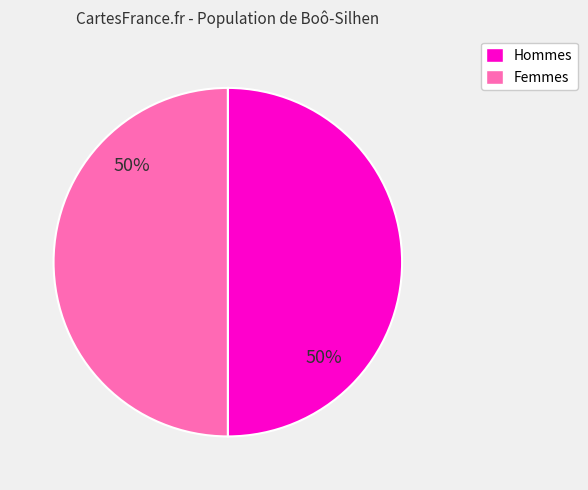

To the nearest percent, what is the average slice percentage?

50%